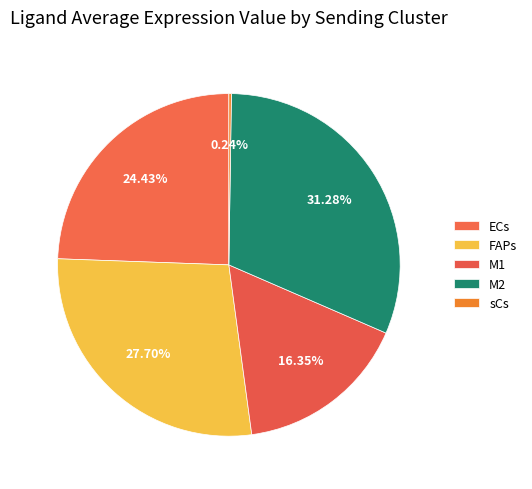

How many segments does this pie chart have?

5